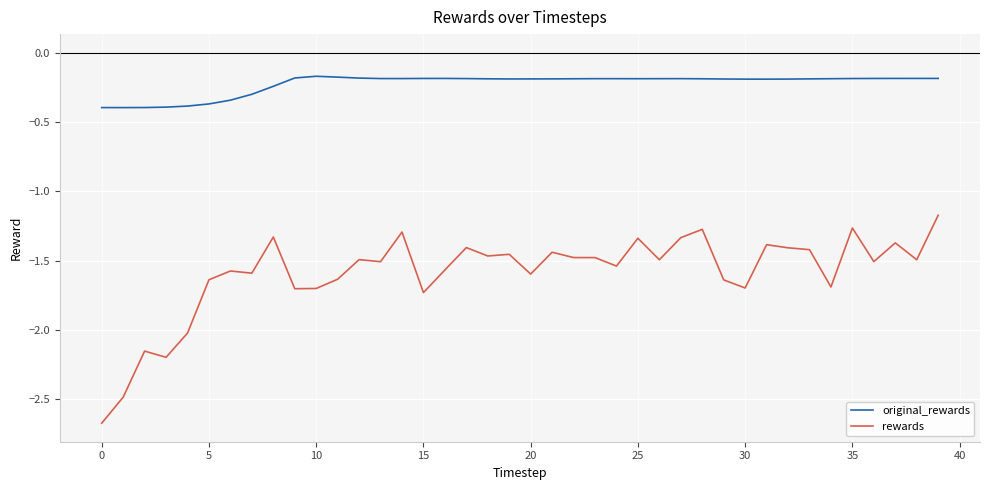

True or false: rewards has more than 0 points higher than both neighbors.

True